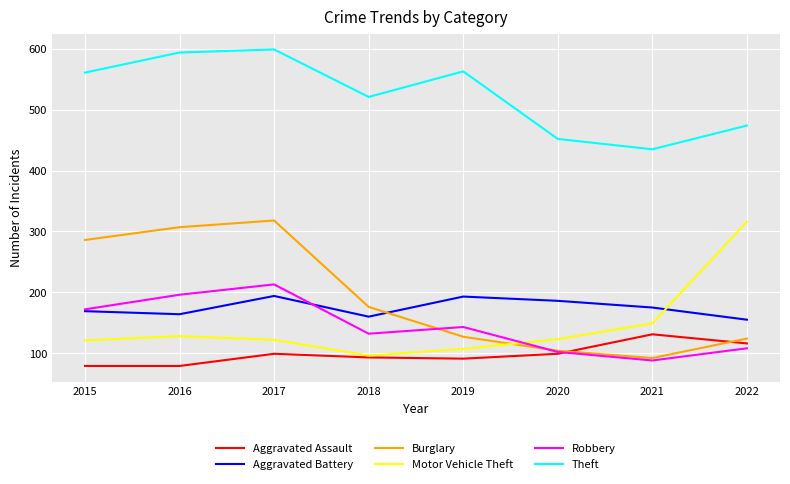

What is the minimum value for Aggravated Battery?

155